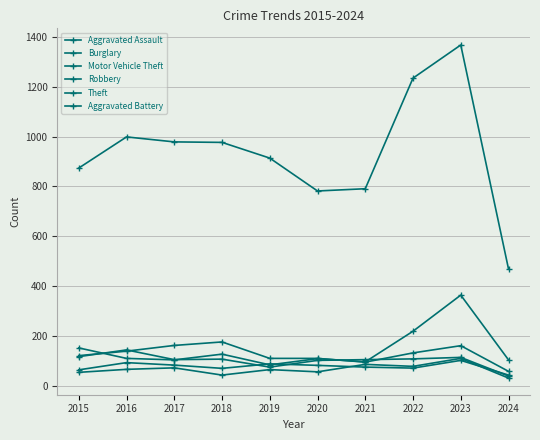

What is the highest value of the Aggravated Battery series?

102